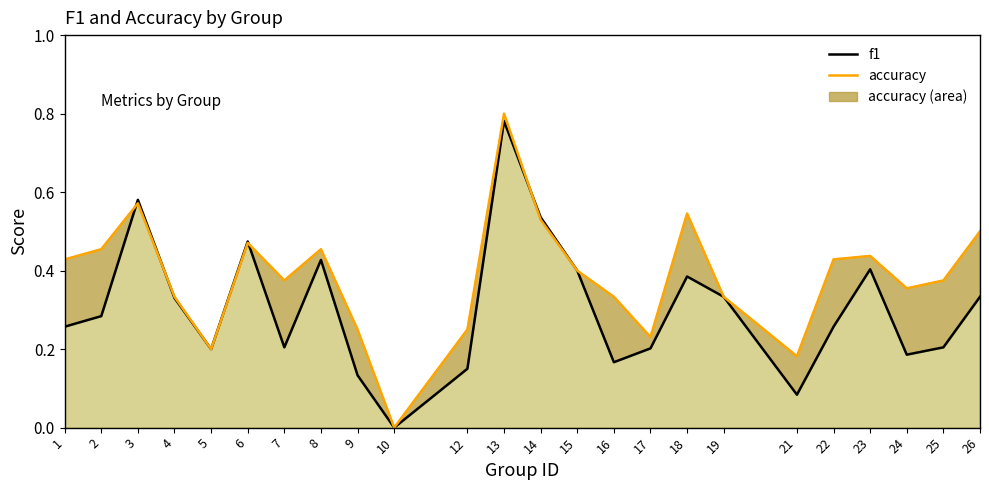

The value at 24 is 0.2. True or false?

True